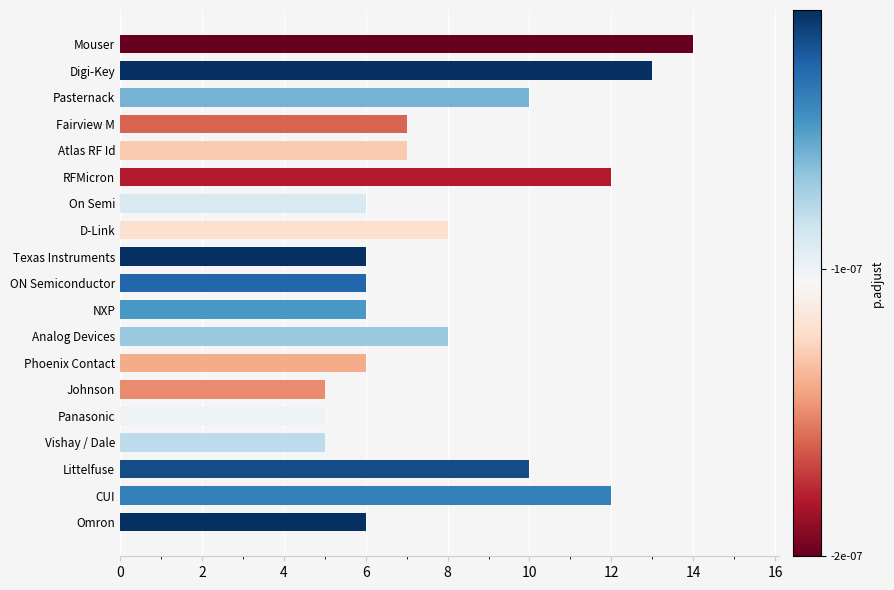

Reading top to bottom, extract all data points from this chart.

14	13	10	7	7	12	6	8	6	6	6	8	6	5	5	5	10	12	6